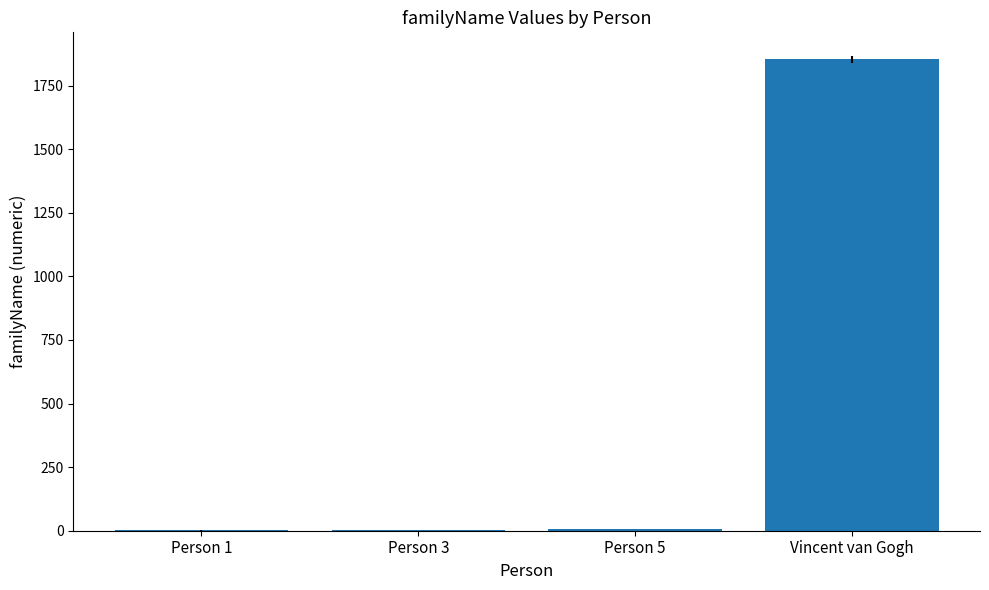

What is the sum of all values?

1862